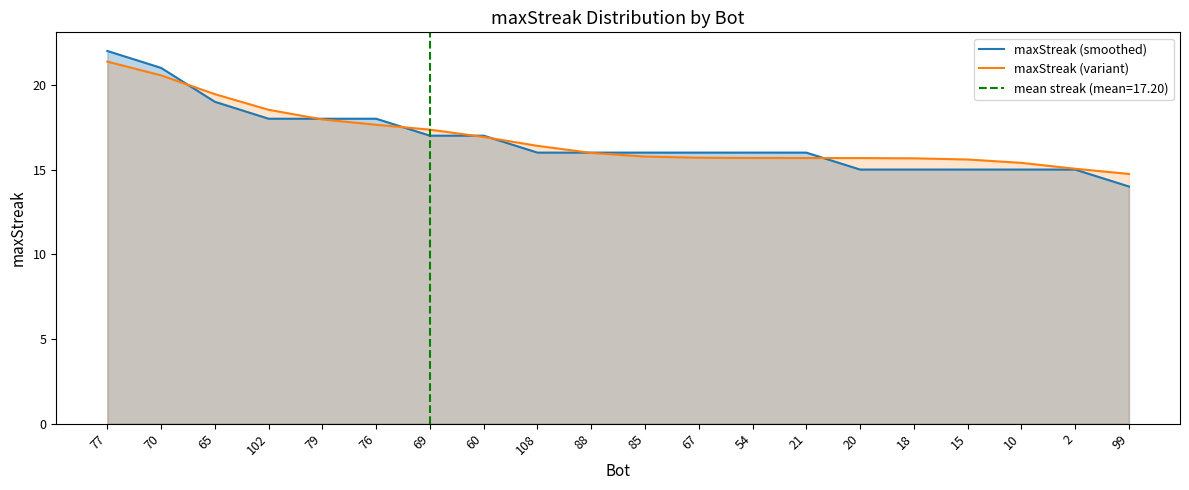

Which category has the lowest value in the maxStreak (smoothed) series?

99